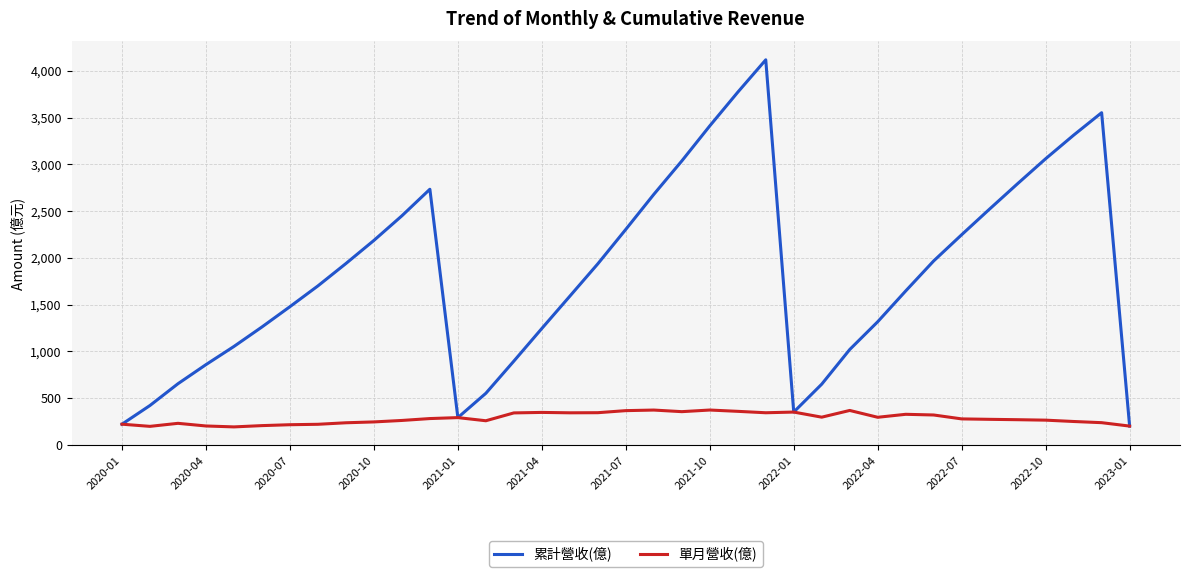

How many categories are shown in the chart?

37